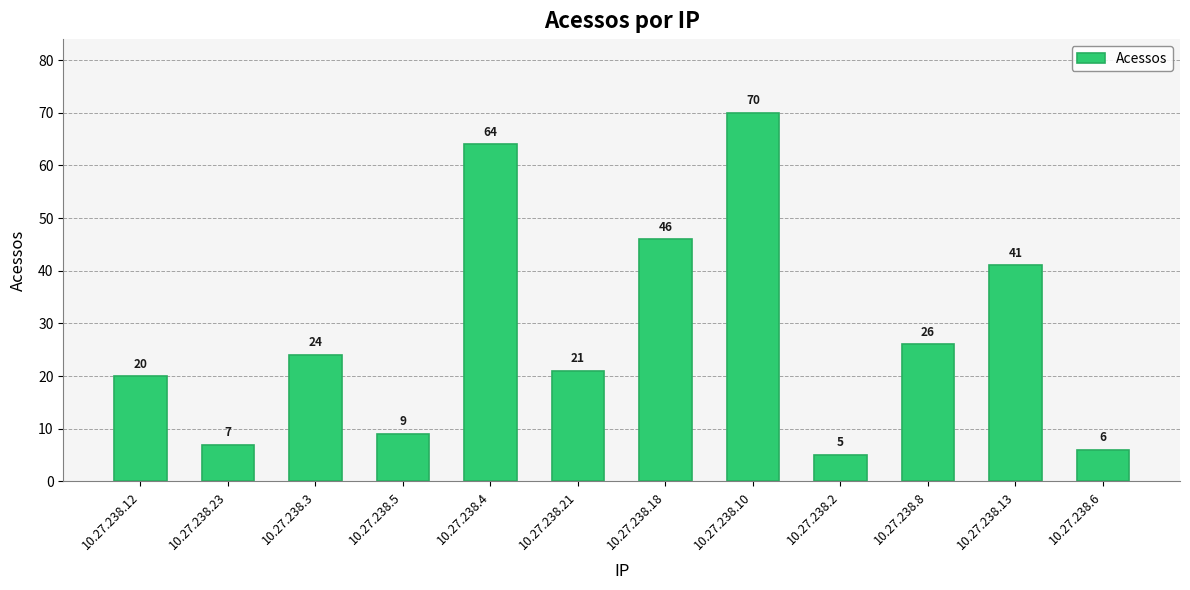

Between 10.27.238.4 and 10.27.238.23, which is larger?

10.27.238.4